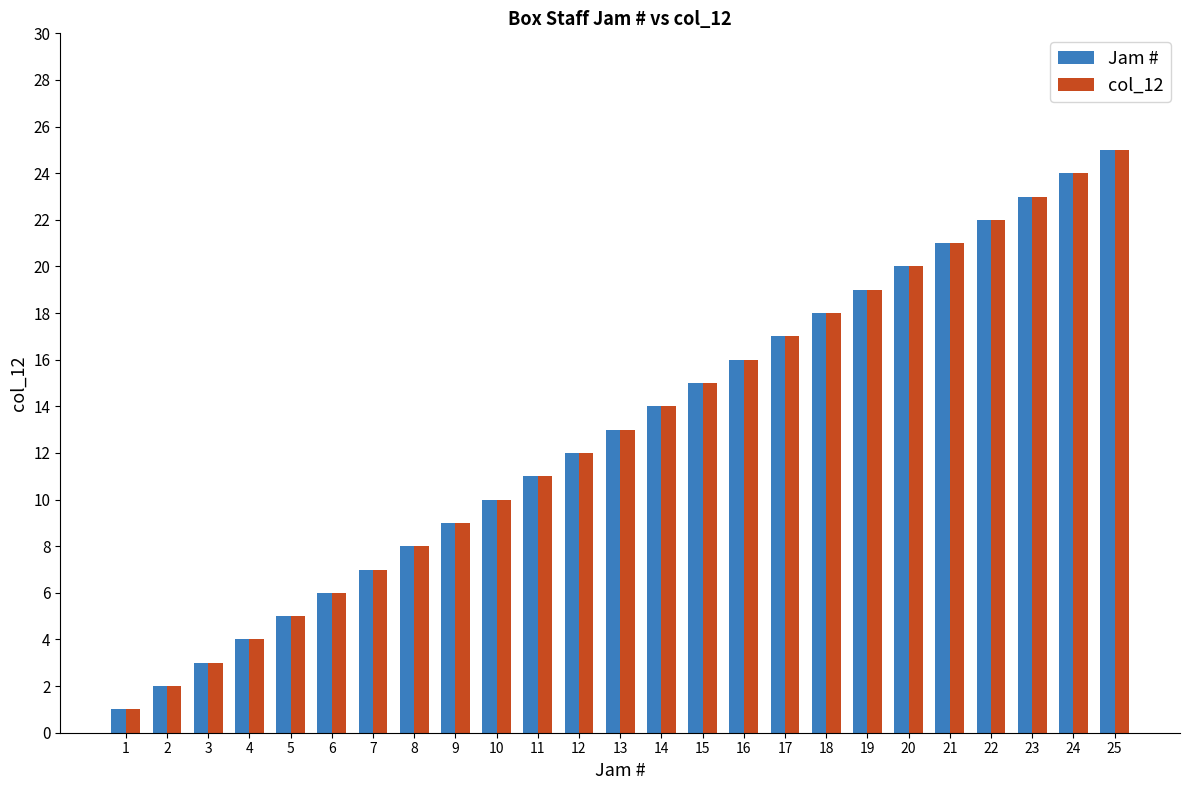

Which label corresponds to the largest value in the chart?

25